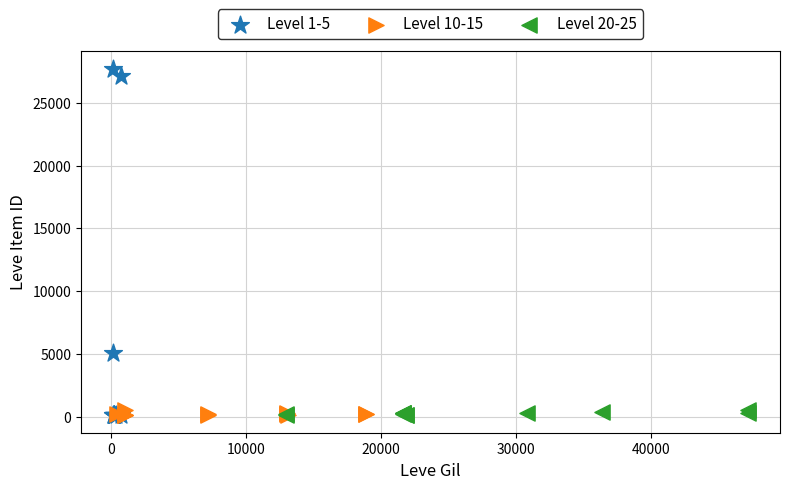

What are all the series names shown in the legend?

Level 1-5, Level 10-15, Level 20-25